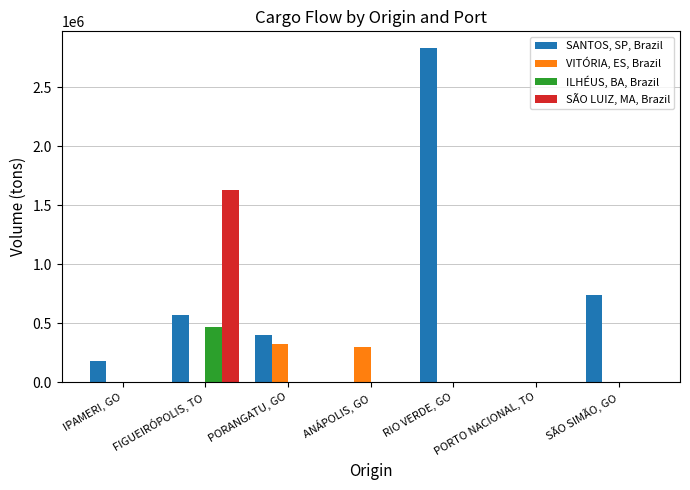

Are the bars grouped side by side (vs. stacked)?

Yes